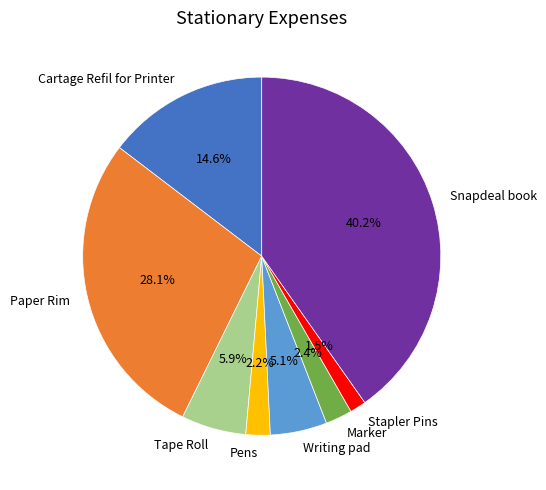

To the nearest percent, what is the average slice percentage?

12%